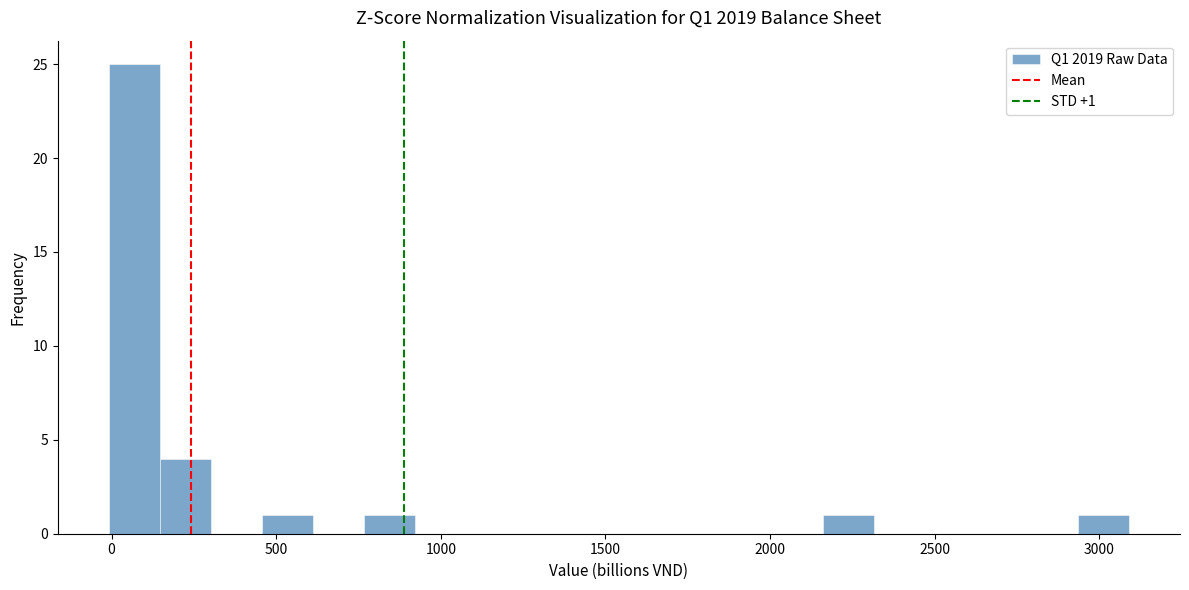

Read against the x-axis, roughly where is the centre of the tallest bar?

50